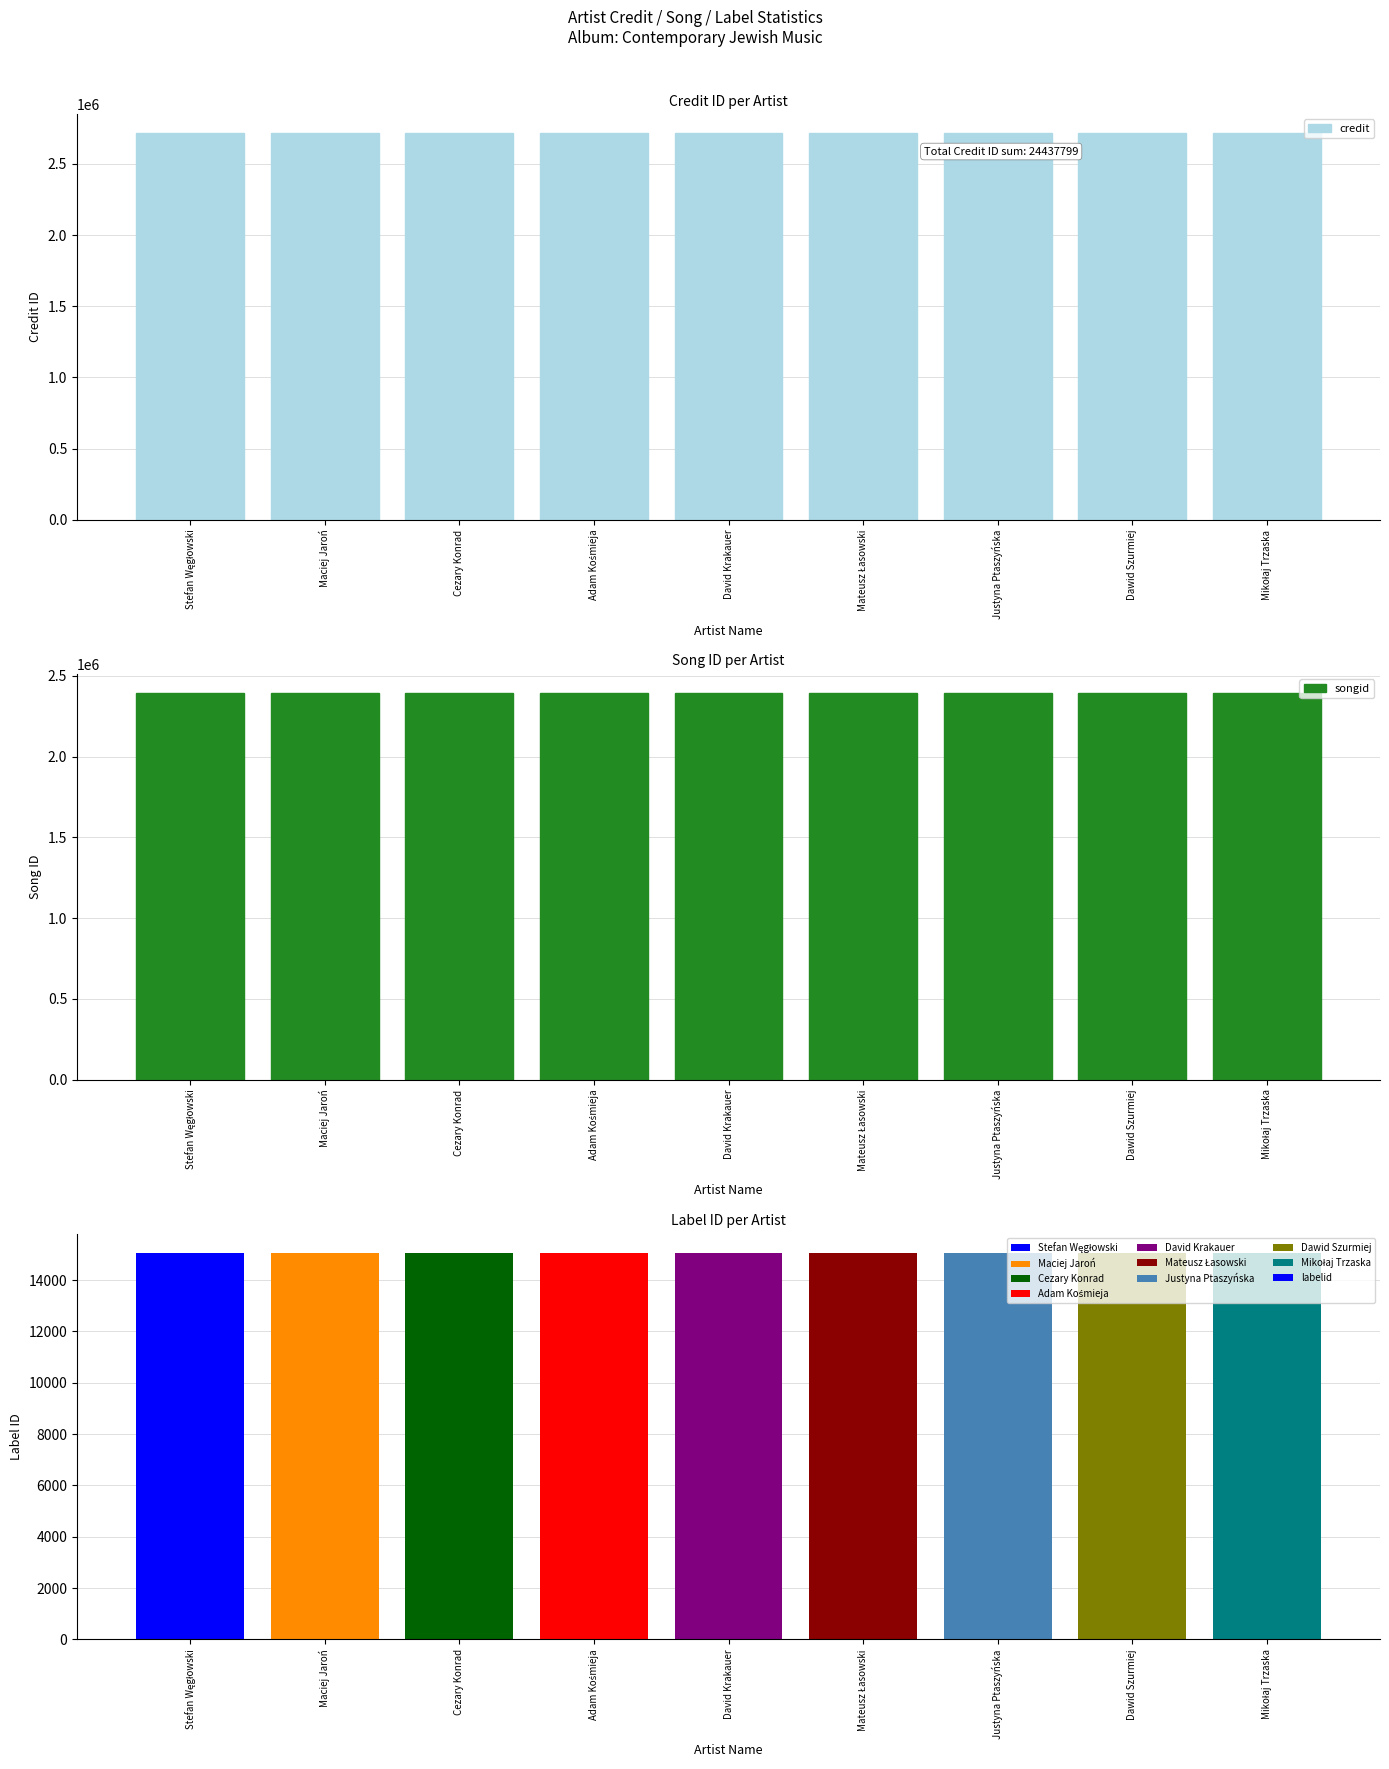

Is it true that labelid equals 4465 at Mikołaj Trzaska?

False